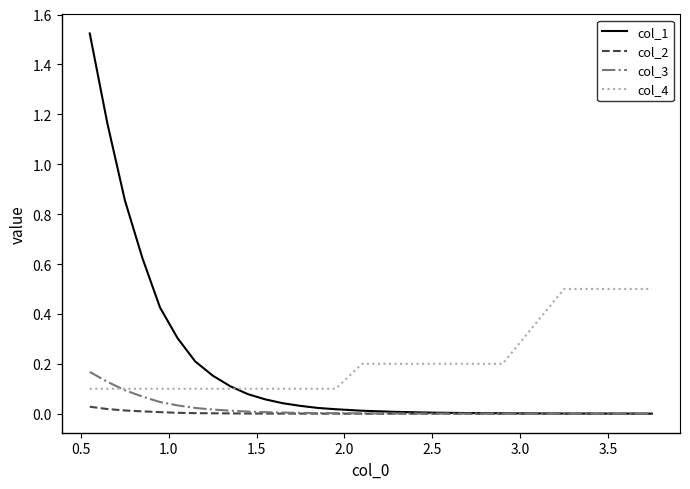

True or false: col_2 and col_4 cross at least once.

False